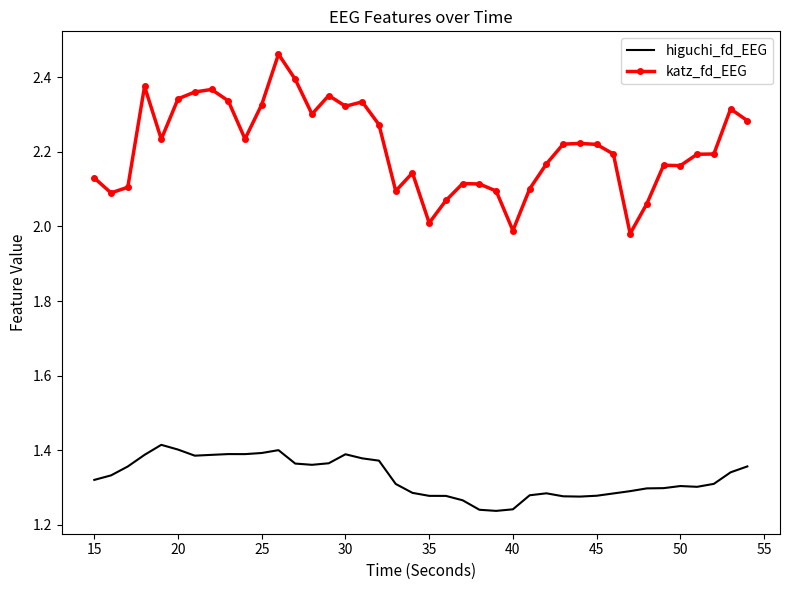

Rank the series by their maximum value, from lowest to highest.

higuchi_fd_EEG, katz_fd_EEG